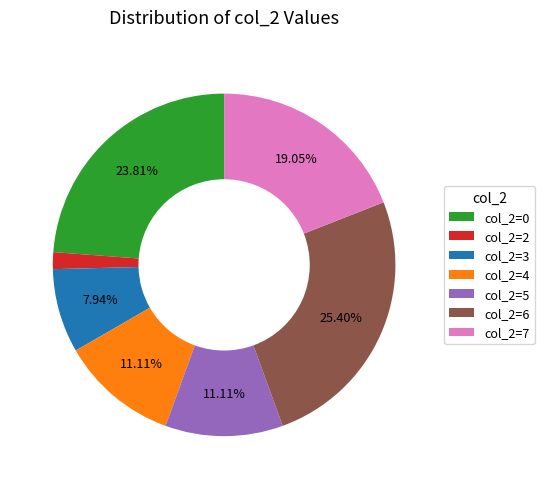

To the nearest percent, what is the average slice percentage?

14%